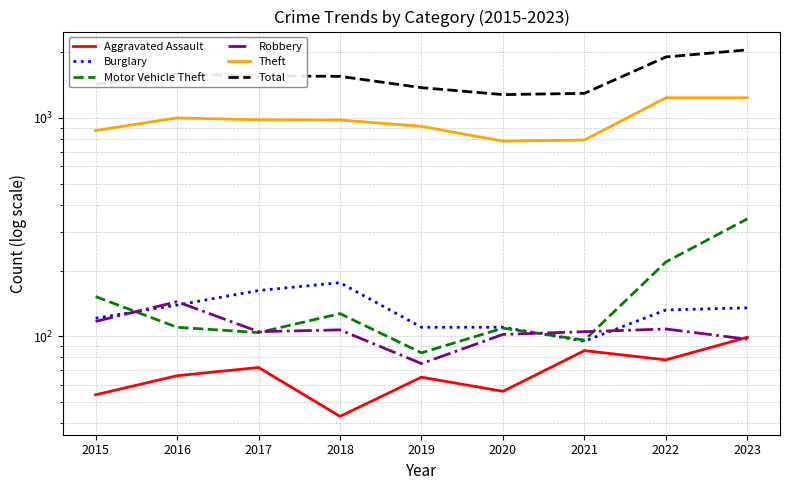

The Burglary series shows 139 at 2016. True or false?

True